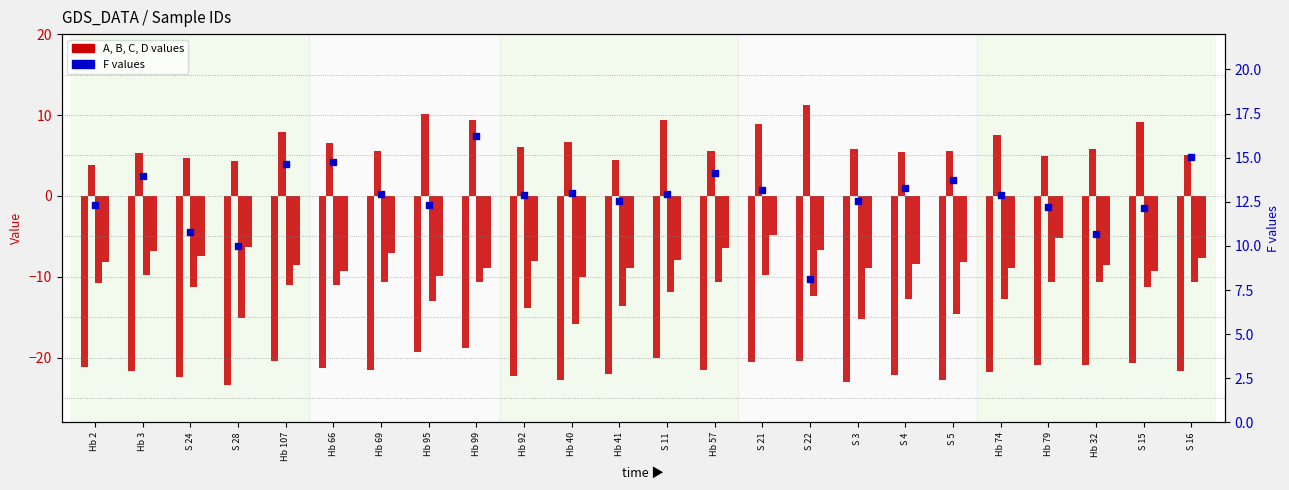

What is the sum of the D values at Hb 57 and Hb 79?

-11.6